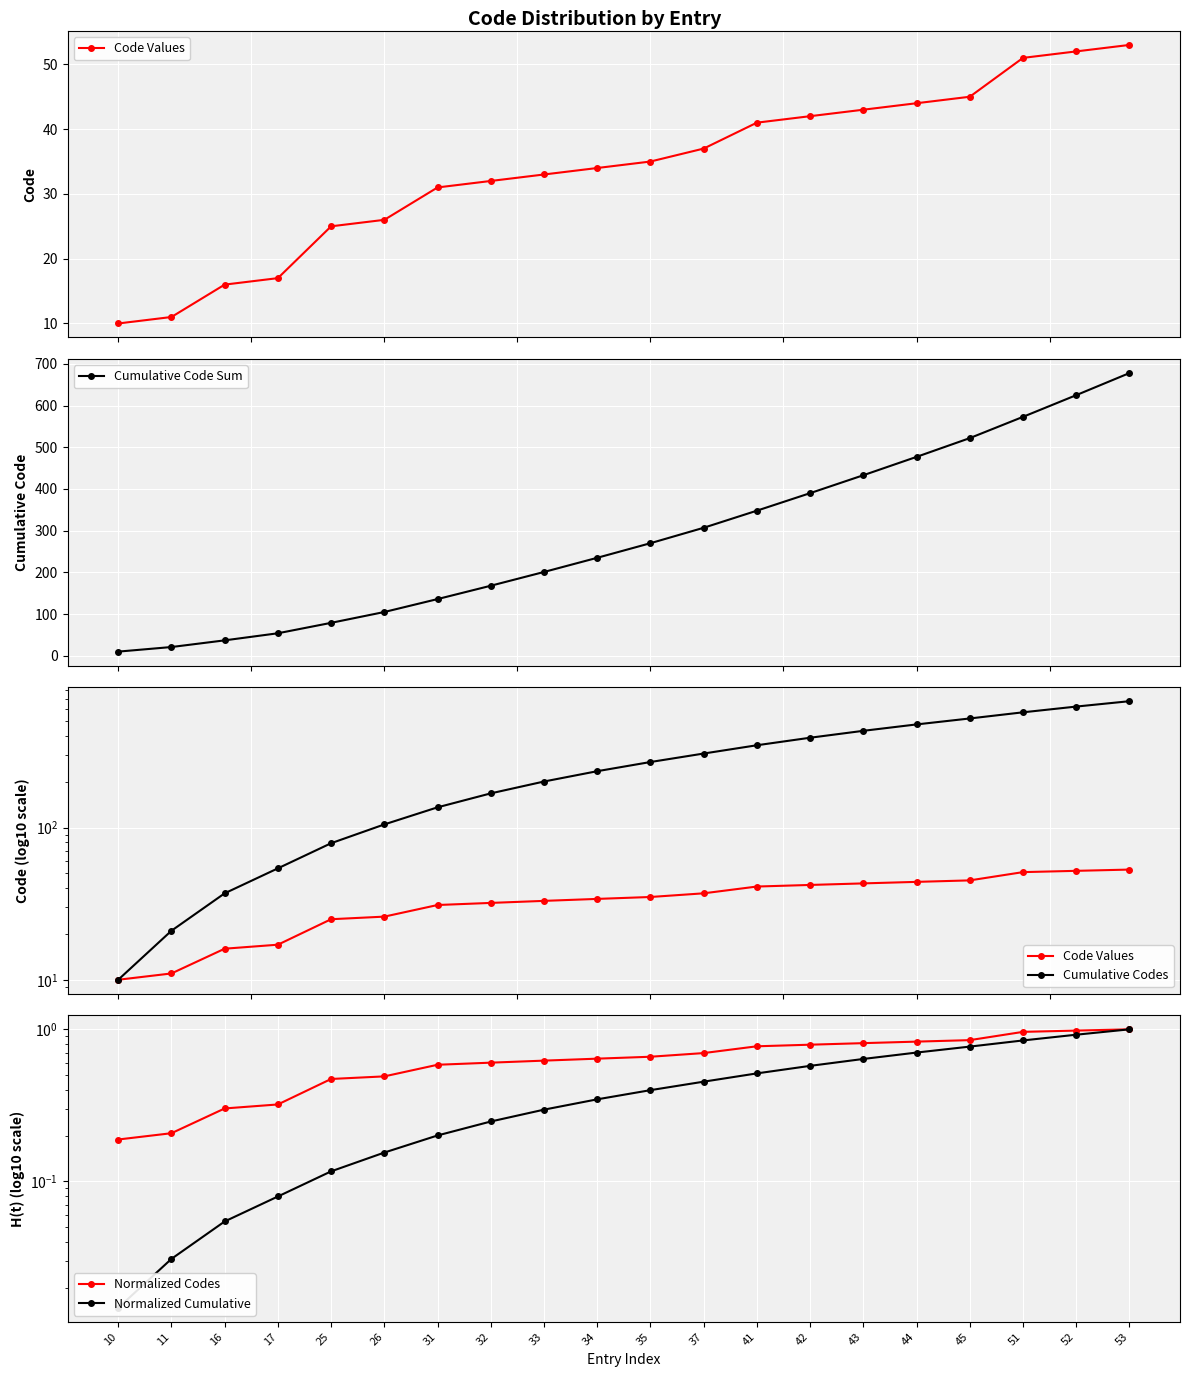

What is the maximum value shown in the chart?

678.0